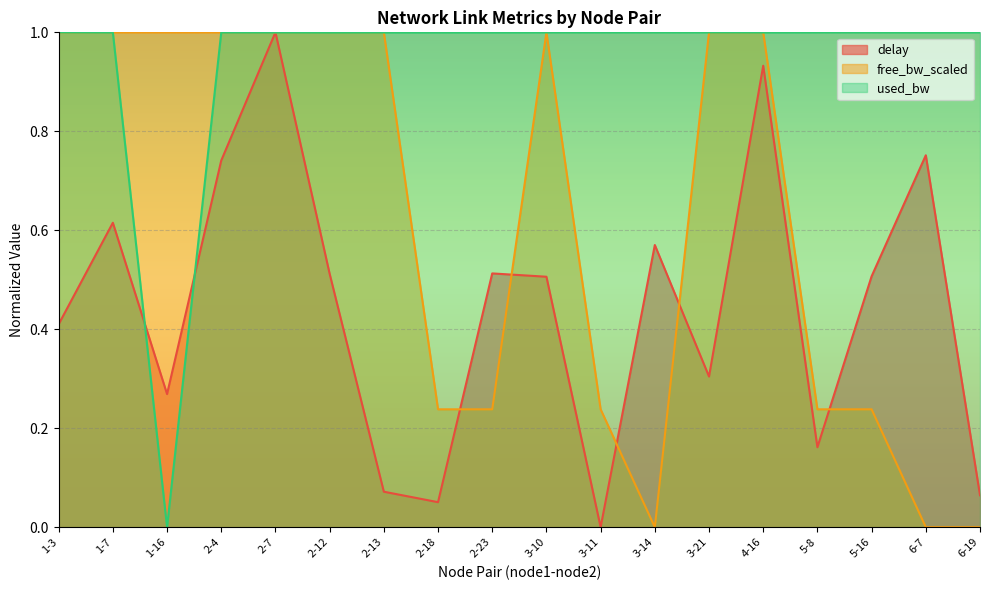

Is the value of free_bw_scaled at 3-10 greater than the value of delay at 5-8?

Yes